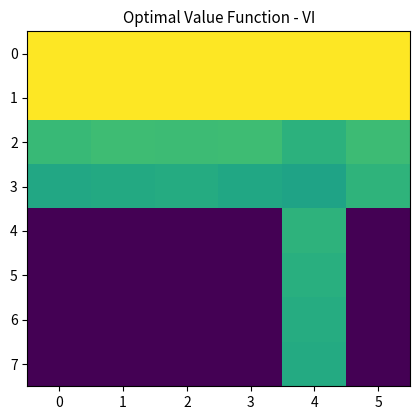

Reading right to left, extract all data points from this chart.

0: 5=1.4	4=1.4	3=1.4	2=1.4	1=1.4	0=1.4
1: 5=1.4	4=1.4	3=1.4	2=1.4	1=1.4	0=1.4
2: 5=1.0	4=0.9	3=1.0	2=1.0	1=1.0	0=1.0
3: 5=0.9	4=0.8	3=0.8	2=0.9	1=0.9	0=0.8
4: 5=0.0	4=0.9	3=0.0	2=0.0	1=0.0	0=0.0
5: 5=0.0	4=0.9	3=0.0	2=0.0	1=0.0	0=0.0
6: 5=0.0	4=0.9	3=0.0	2=0.0	1=0.0	0=0.0
7: 5=0.0	4=0.9	3=0.0	2=0.0	1=0.0	0=0.0